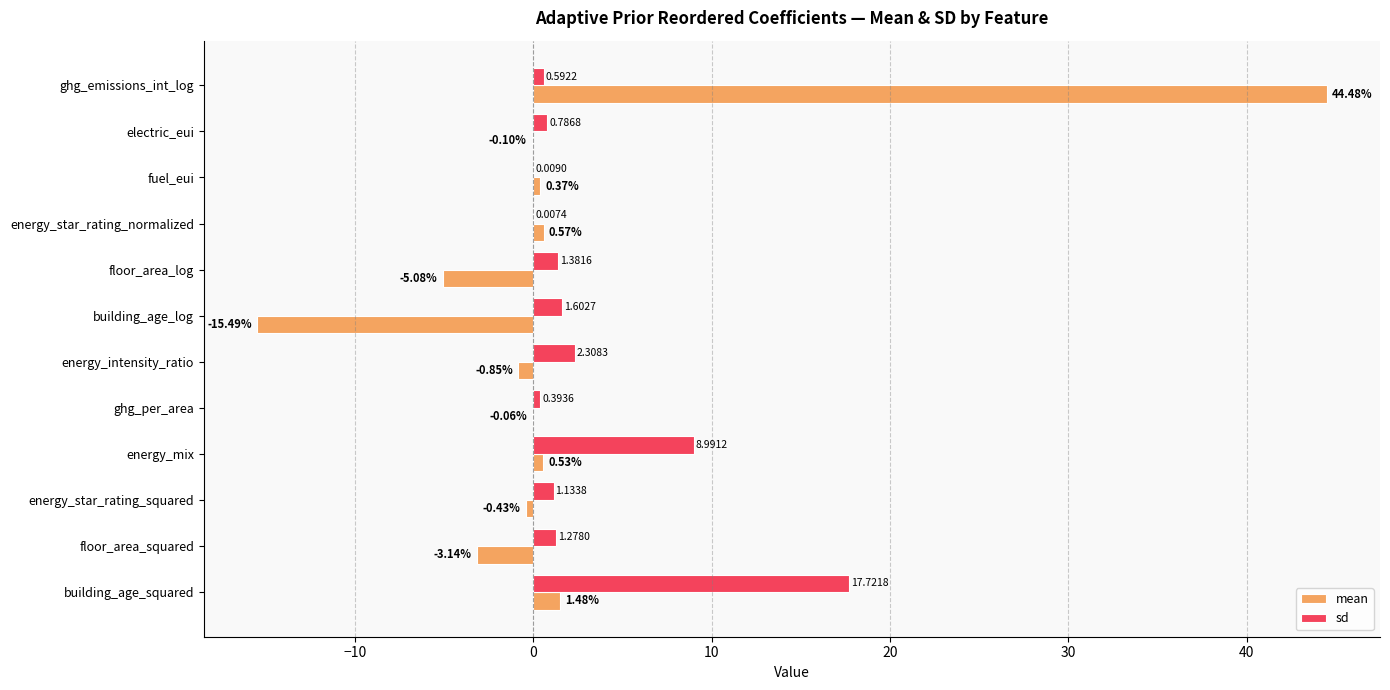

What are all the series names shown in the legend?

mean, sd